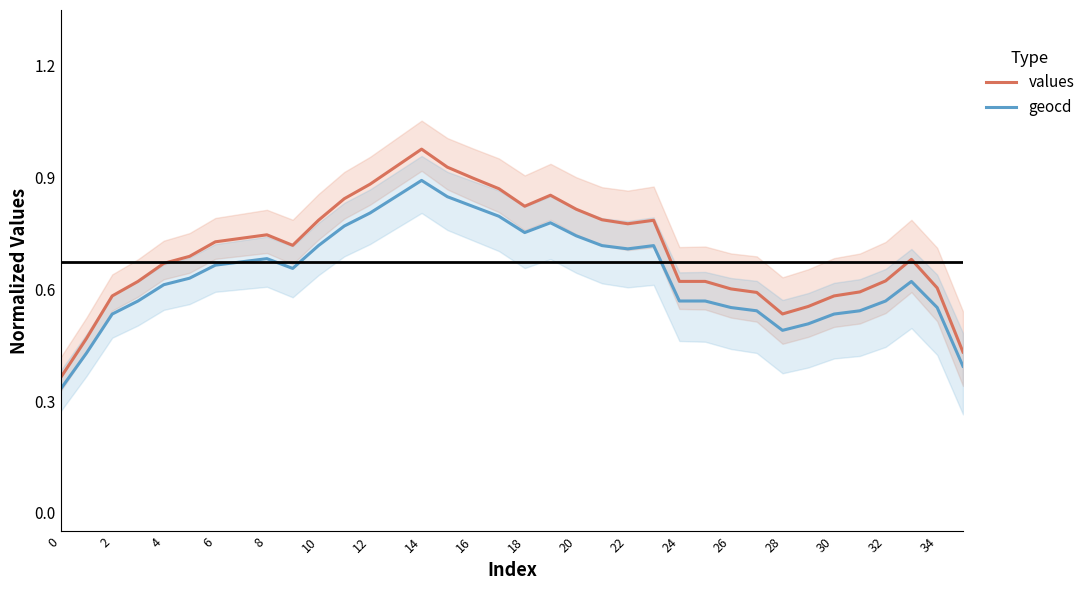

At 0, list the series in order from smallest to largest.

geocd, values